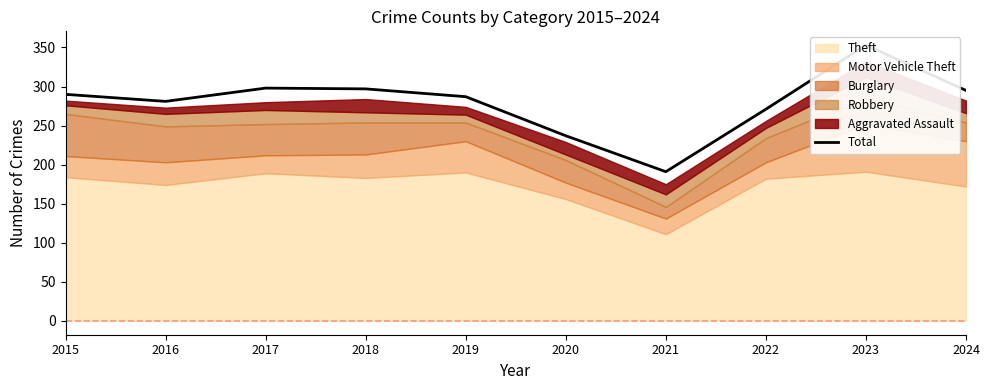

How many interior local peaks (higher than both neighbors) does the data have?

2